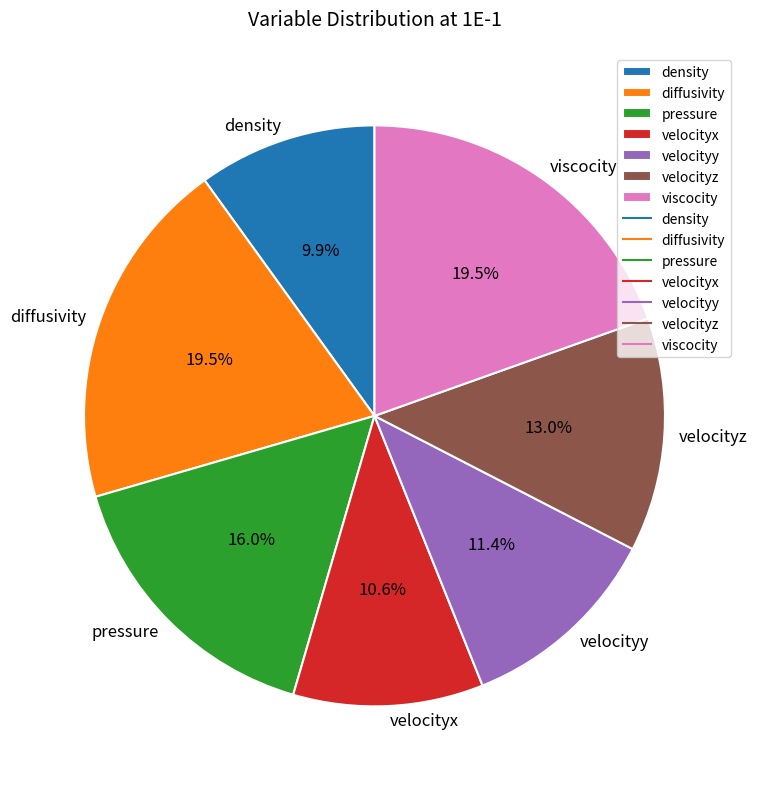

To the nearest percent, what is the average slice percentage?

14%